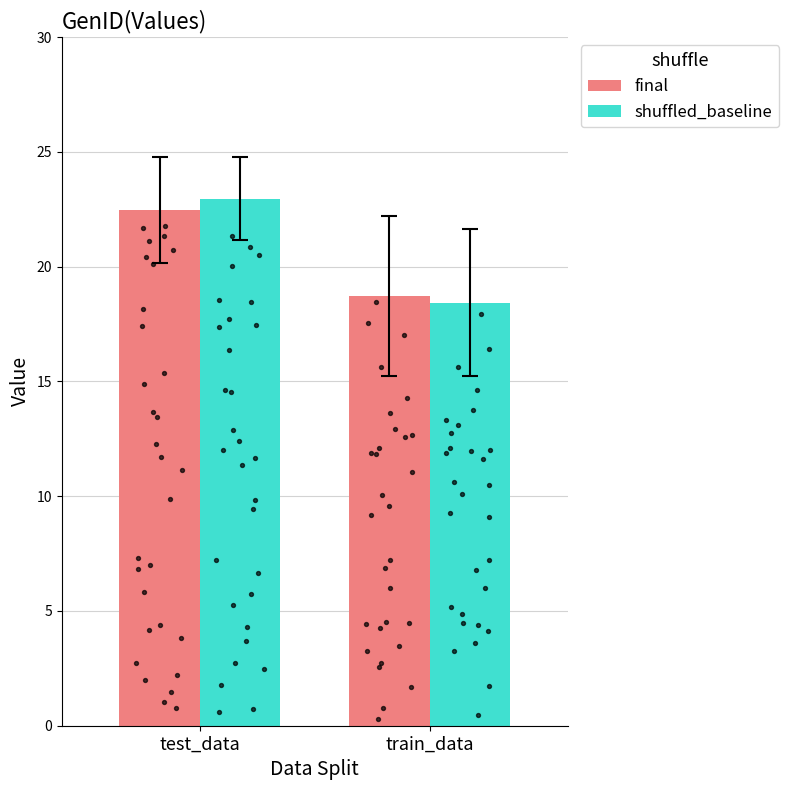

What are all the series names shown in the legend?

final, shuffled_baseline